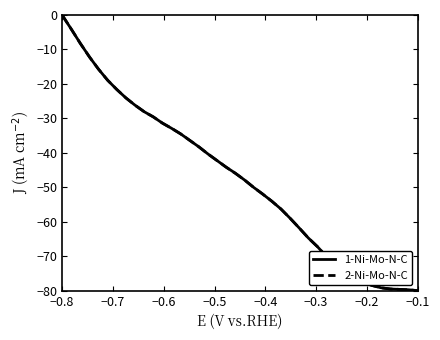

What is the minimum value for 1-Ni-Mo-N-C?

-80.0